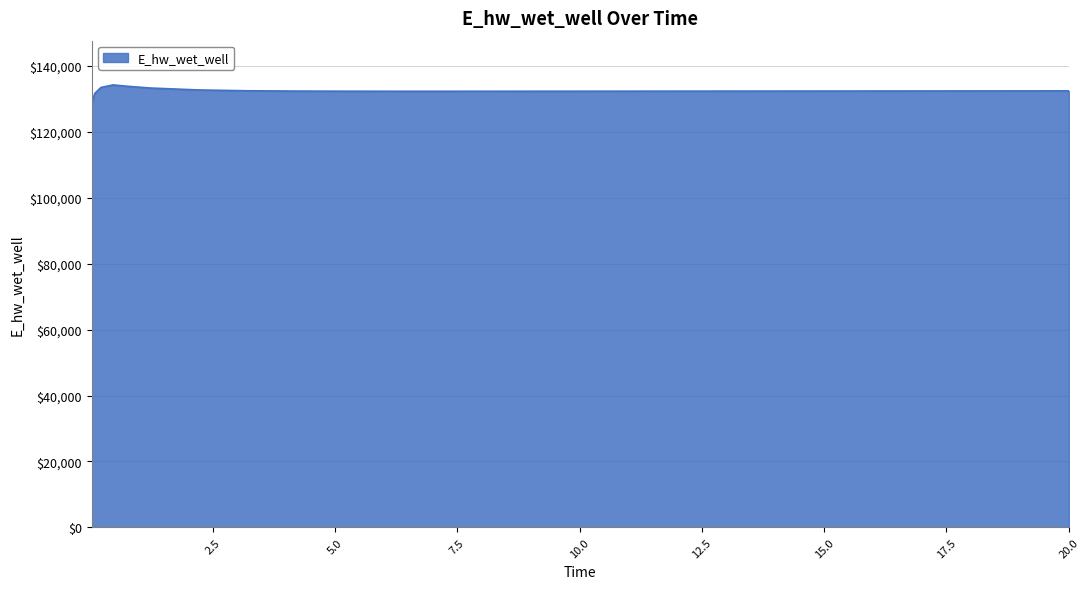

What is the difference between the maximum and minimum values?

5341.3